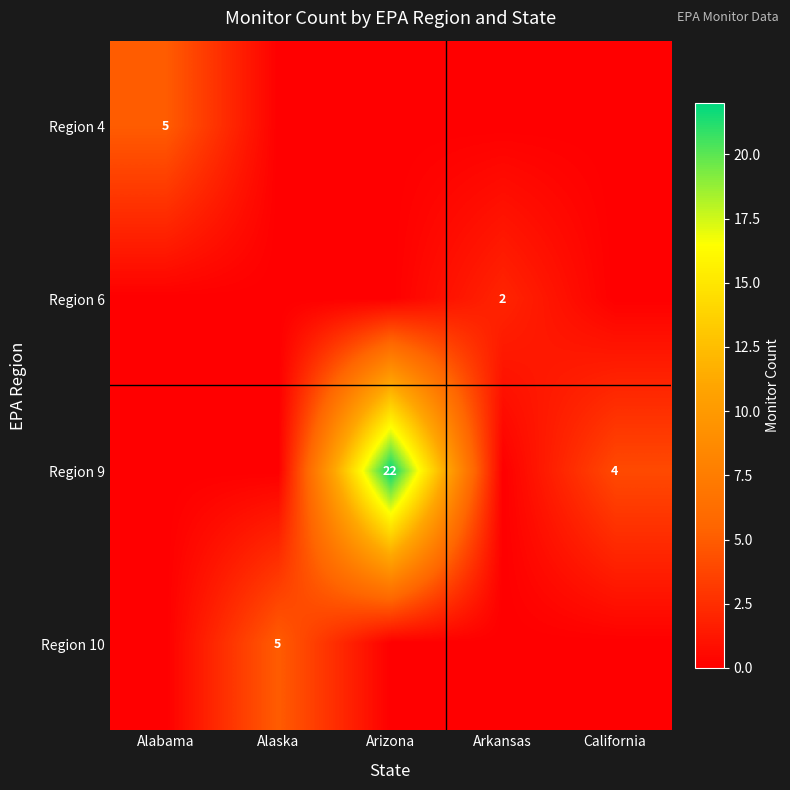

The value of Region 9 at California is 2. True or false?

False